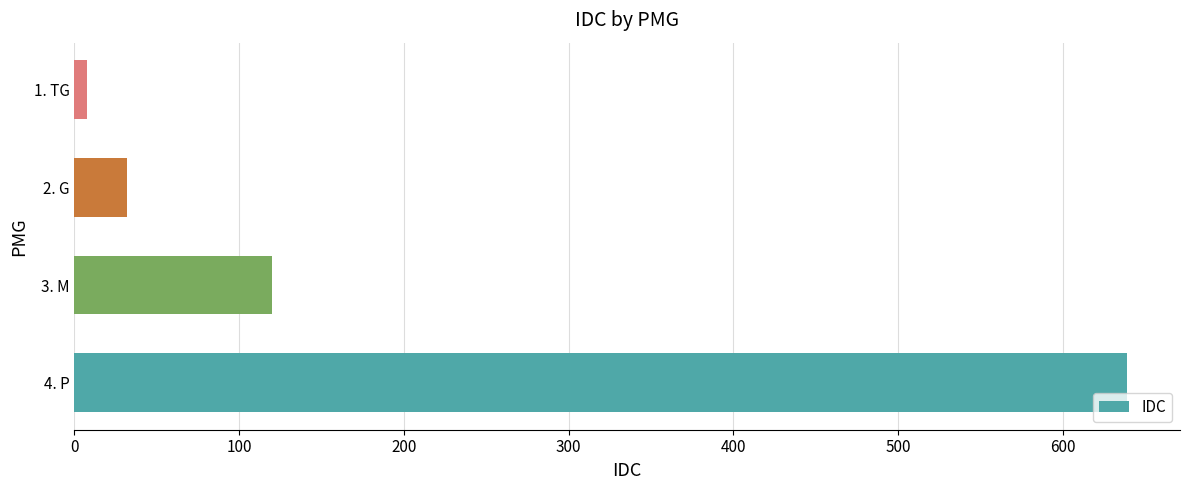

What is the change in value from 4. P to 3. M?

-519